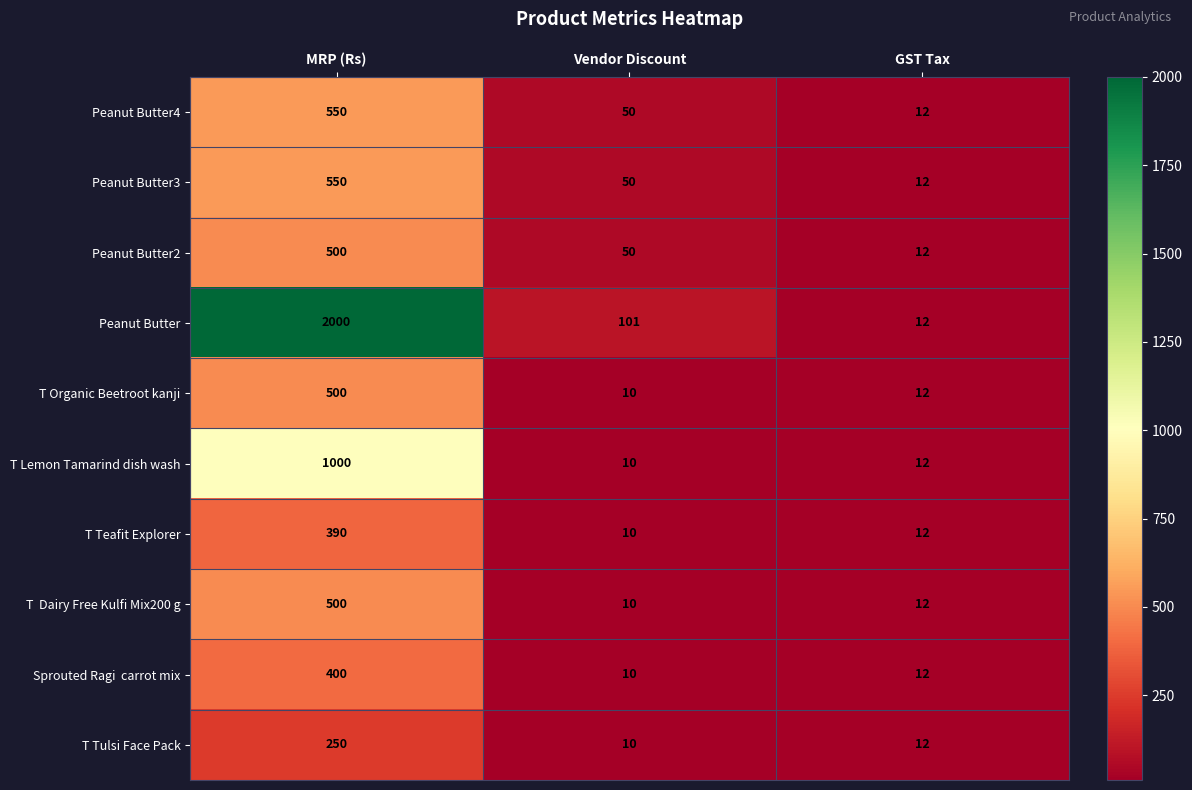

The Peanut Butter2 series shows 7 at GST Tax. True or false?

False